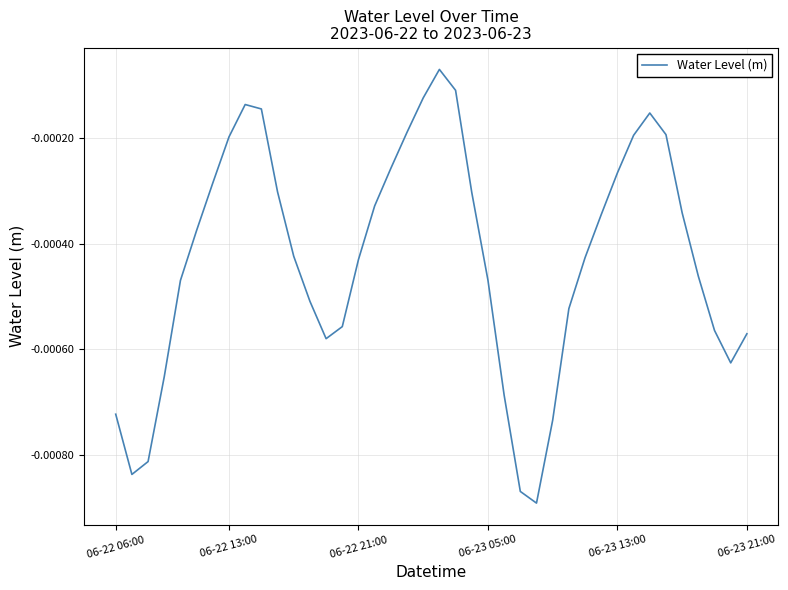

How many interior local peaks (higher than both neighbors) does the data have?

3